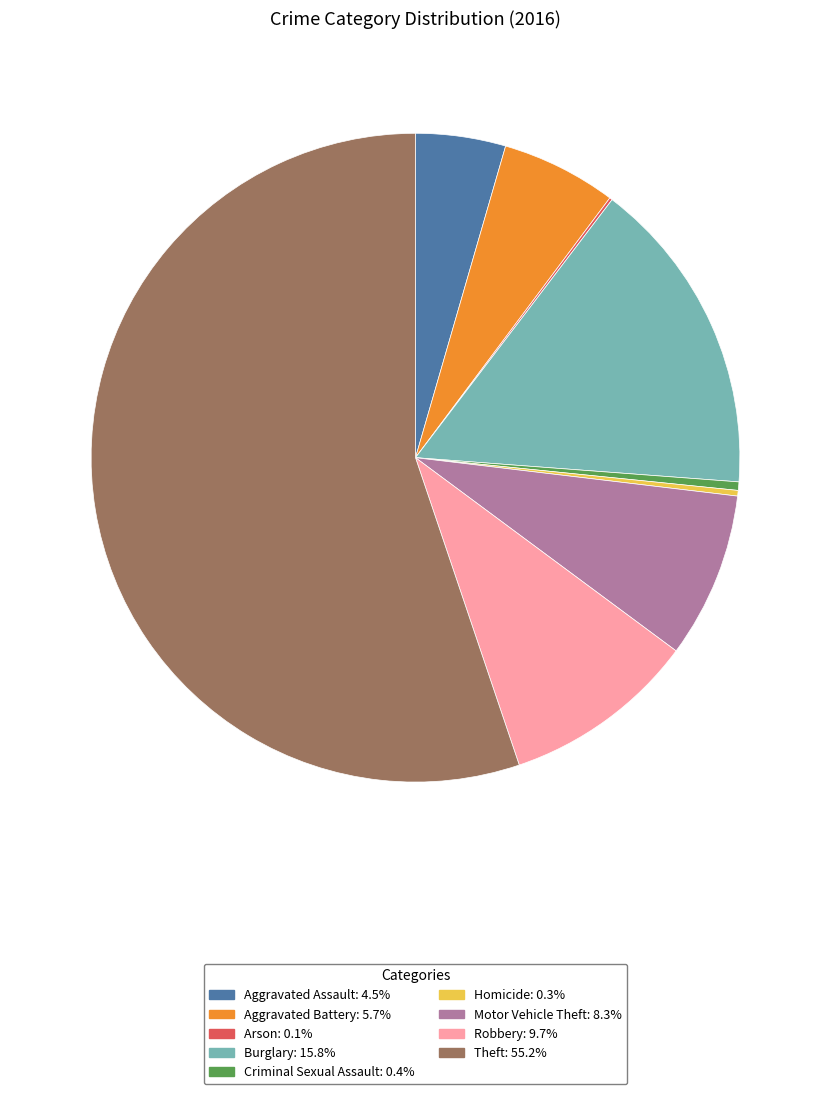

Which category has the biggest portion of the pie?

Theft